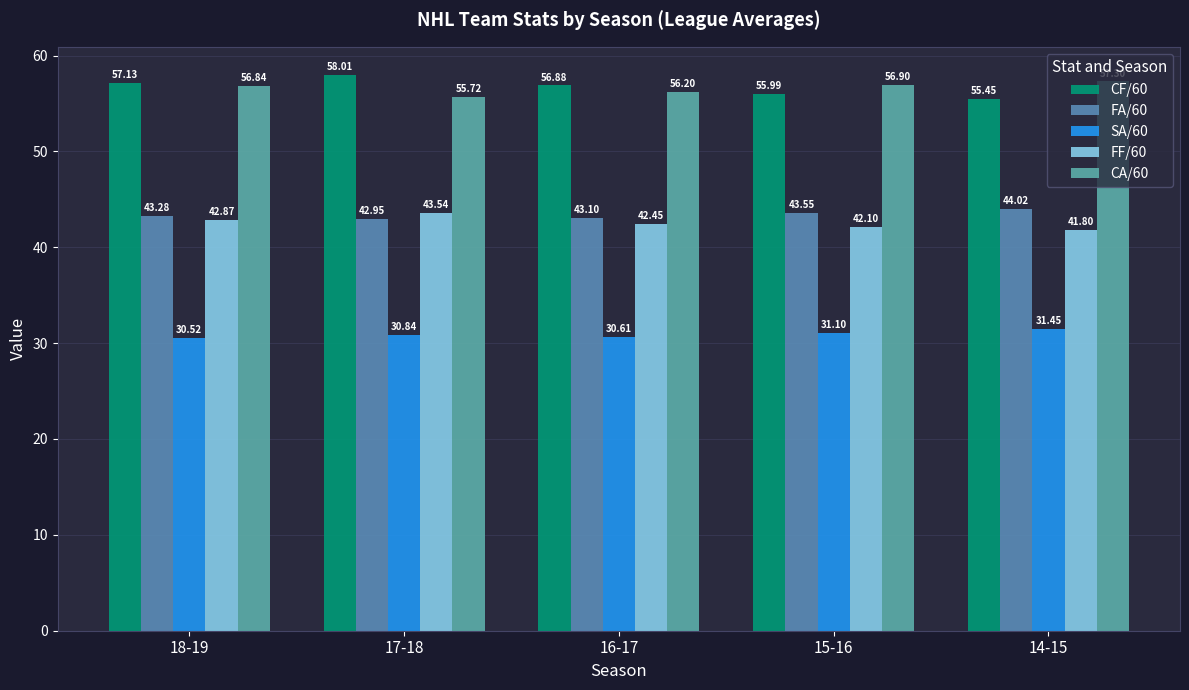

What is the sum of all FA/60 values?

216.9